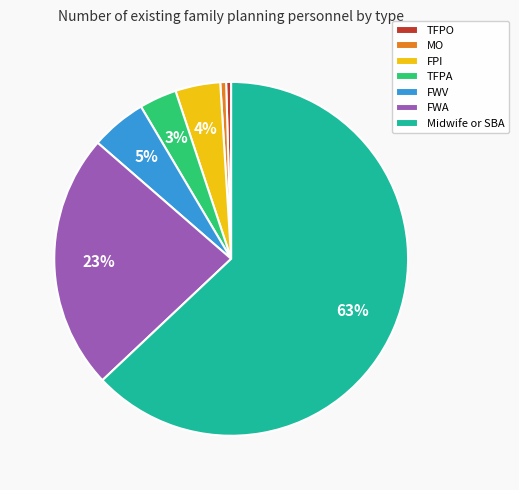

The FWV slice represents 1% of the pie. True or false?

False